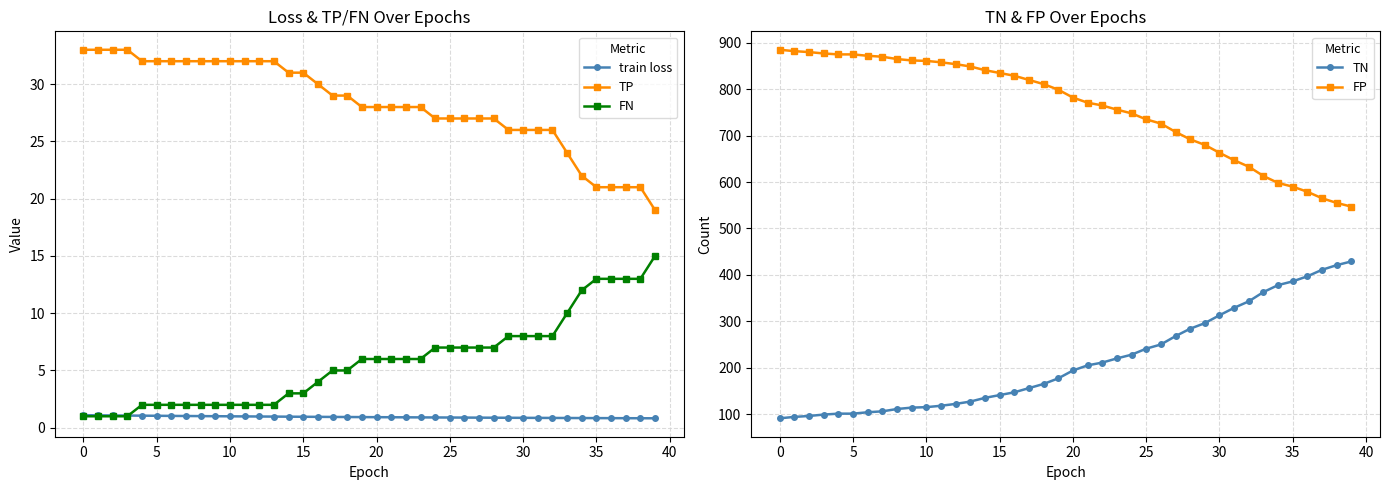

What is the maximum value for TP?

33.0